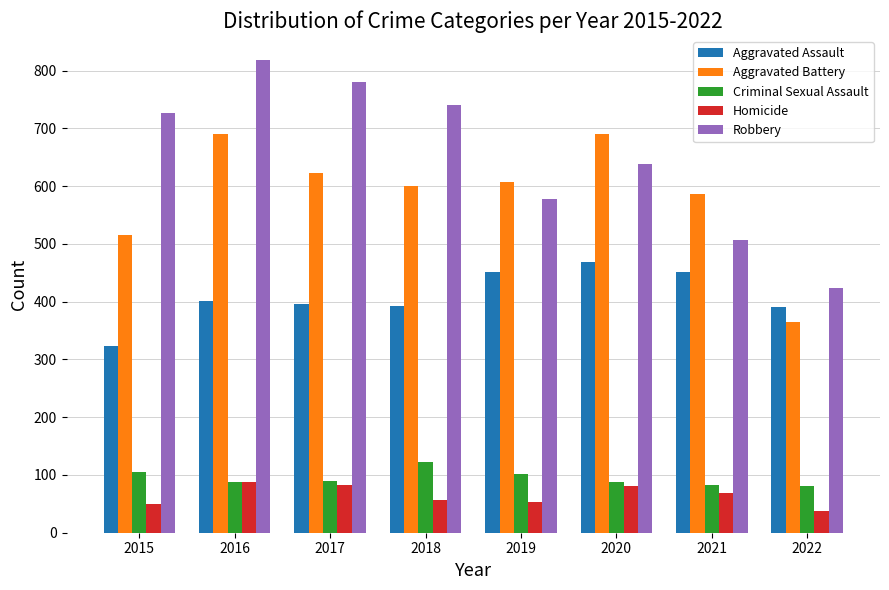

Rank the series at 2019 from lowest to highest value.

Homicide, Criminal Sexual Assault, Aggravated Assault, Robbery, Aggravated Battery